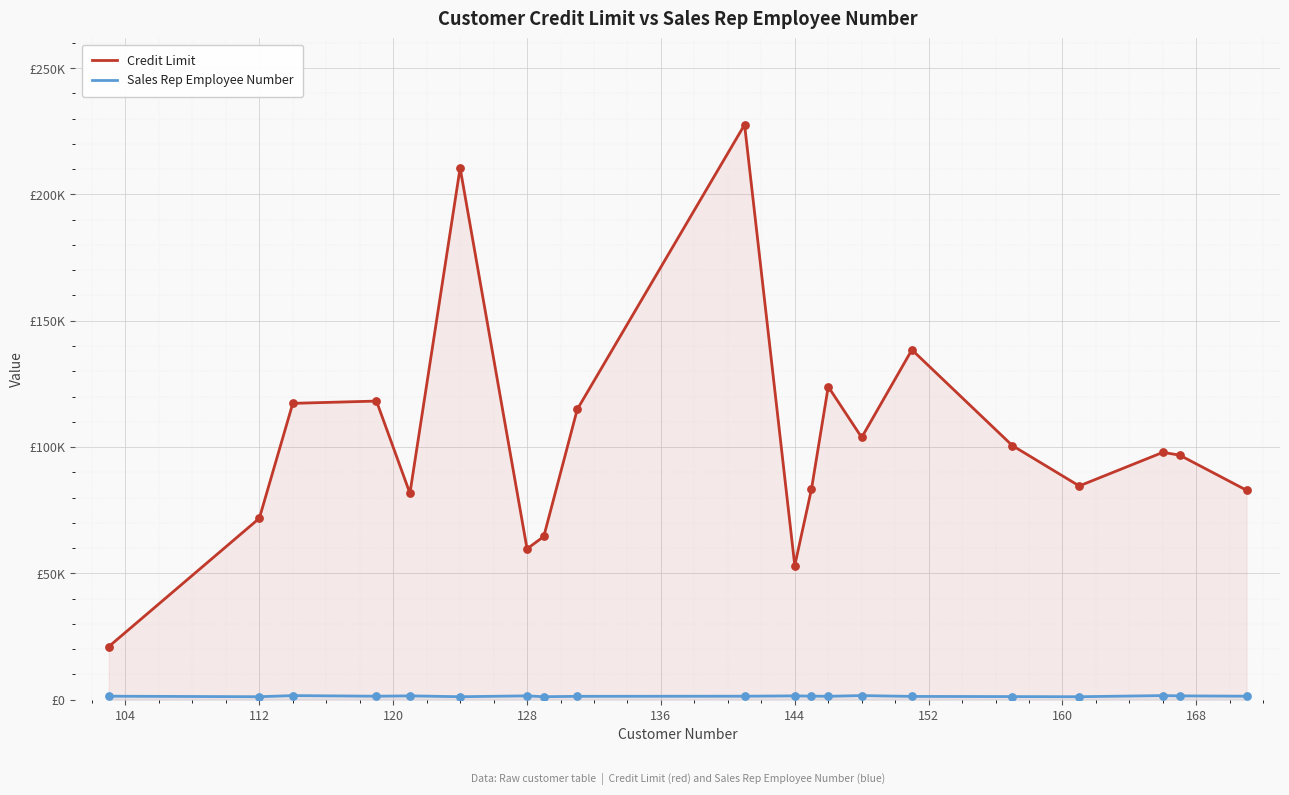

Which series reaches the maximum Y coordinate?

Credit Limit